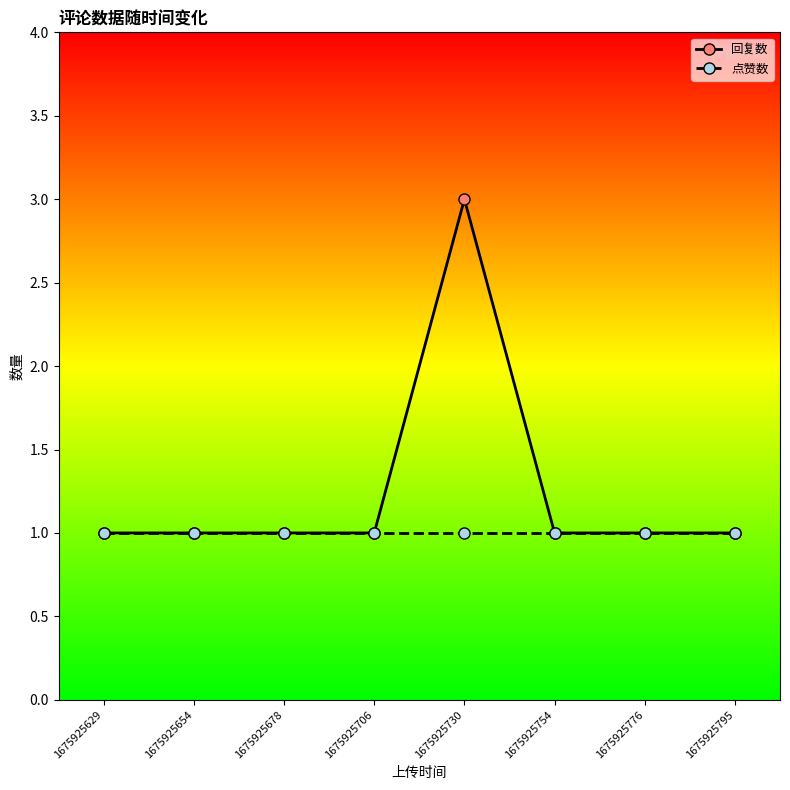

Count the 回复数 values in the range 1 to 2.

7